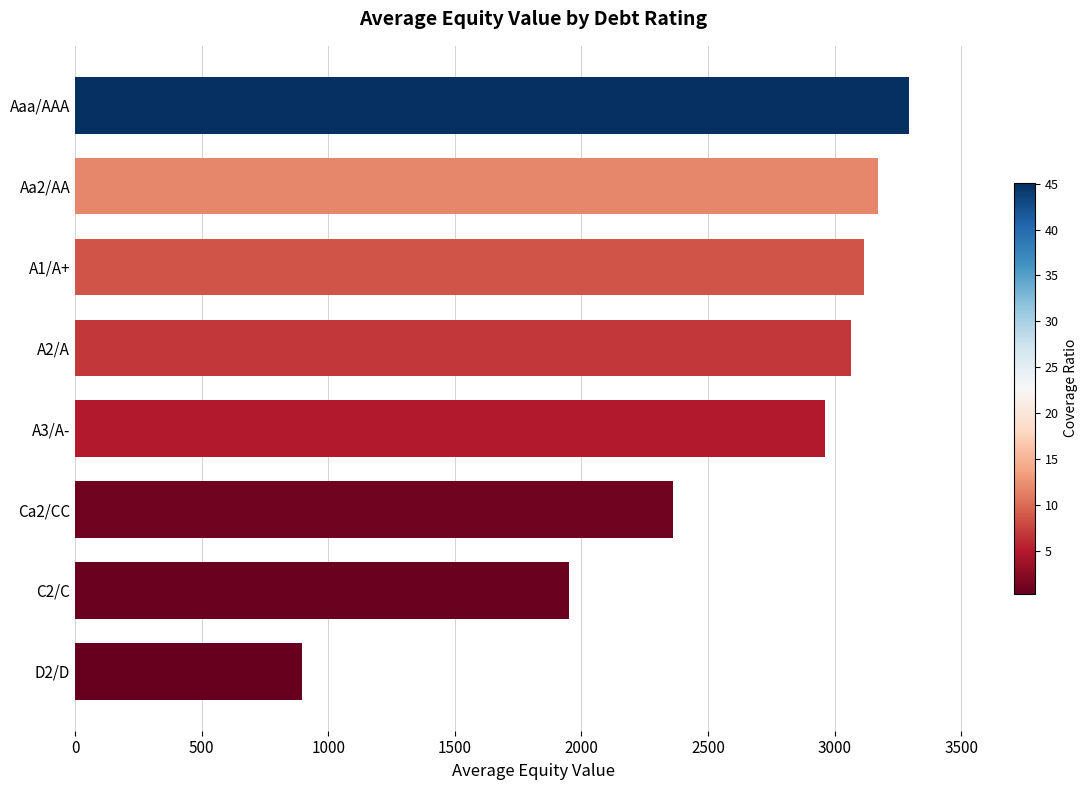

Are the bars horizontal?

Yes